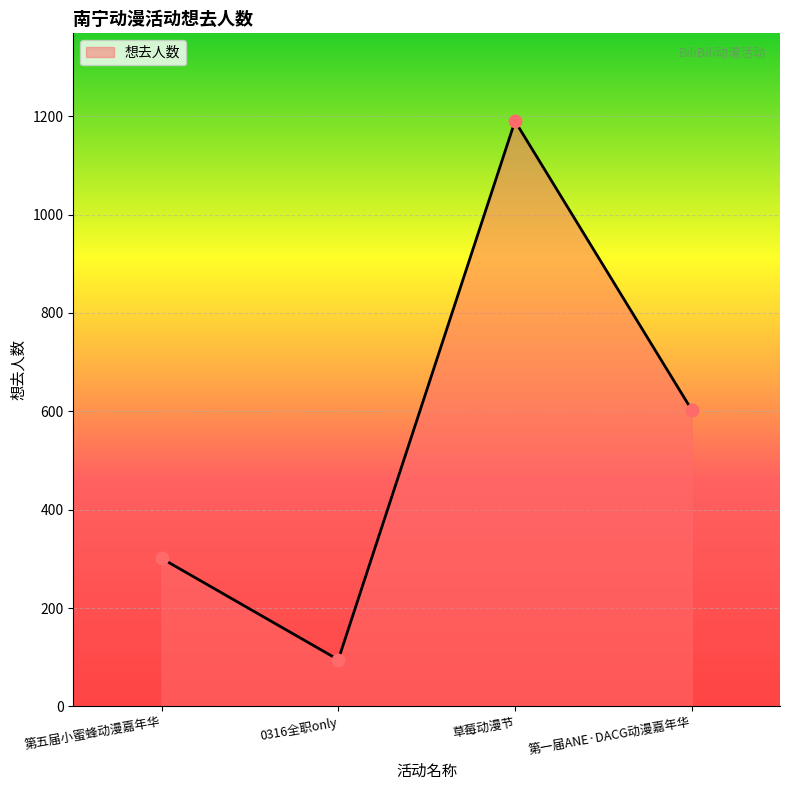

Which has a higher value, 第一届ANE·DACG动漫嘉年华 or 第五届小蜜蜂动漫嘉年华?

第一届ANE·DACG动漫嘉年华